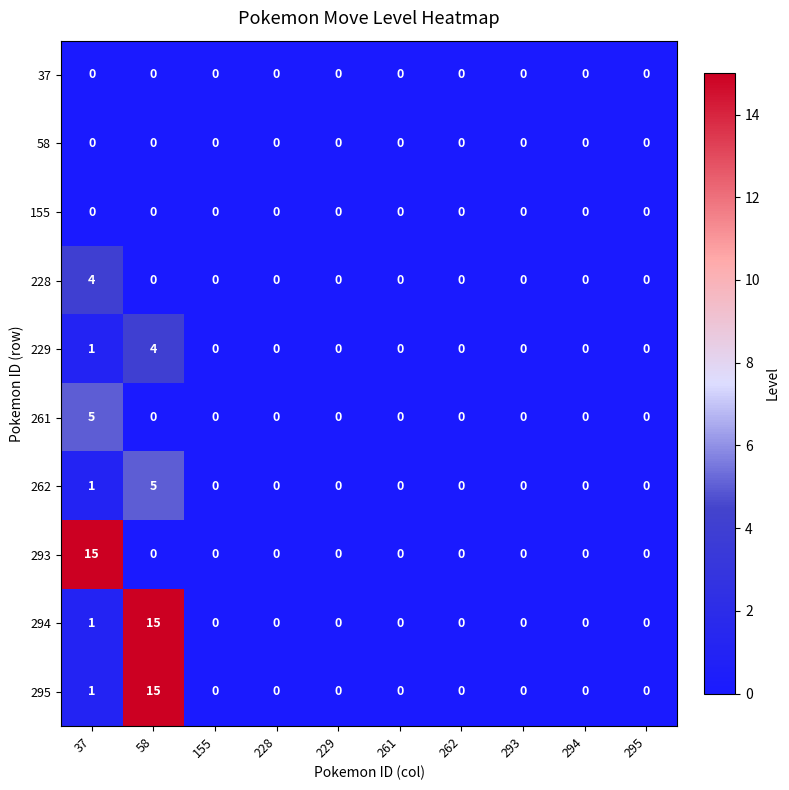

What is the difference between the maximum and minimum values in the 293 series?

15